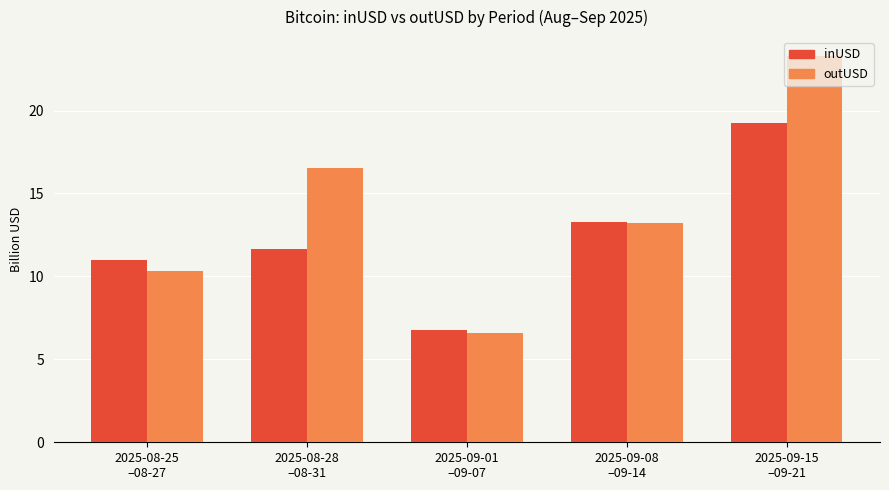

At which category is the sum across all series the highest?

2025-09-15
–09-21